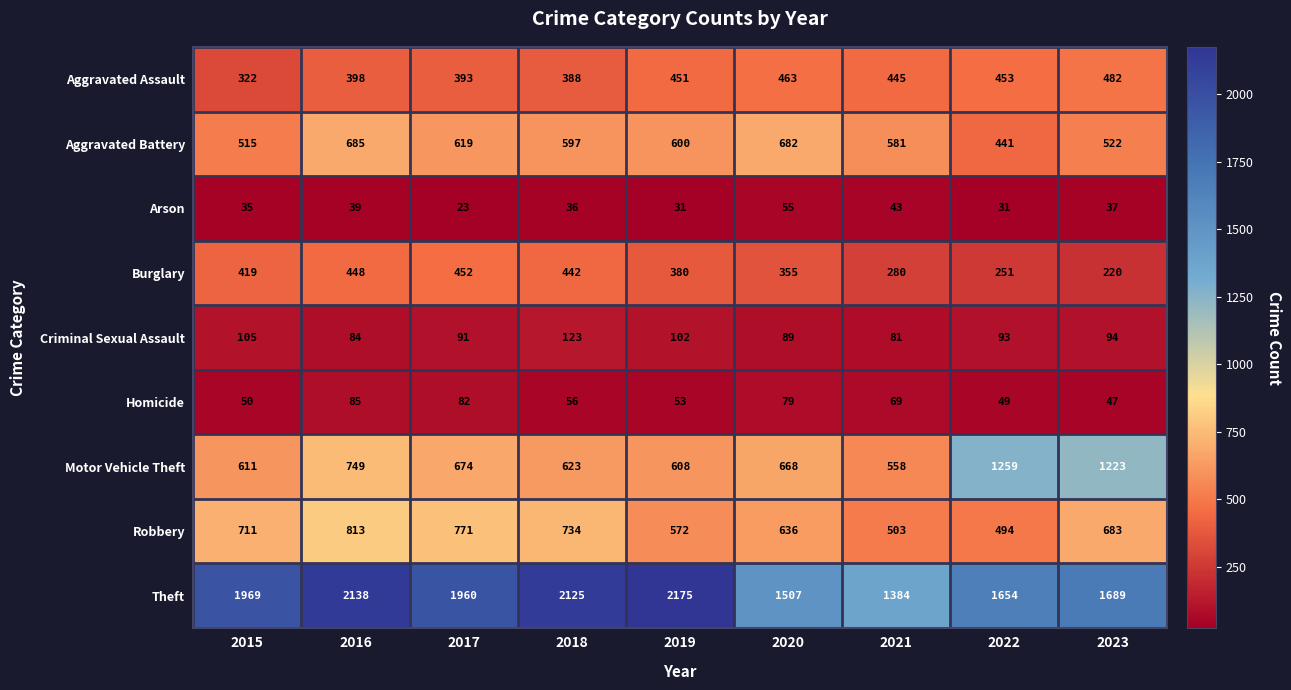

The value of Criminal Sexual Assault at 2022 is 56. True or false?

False